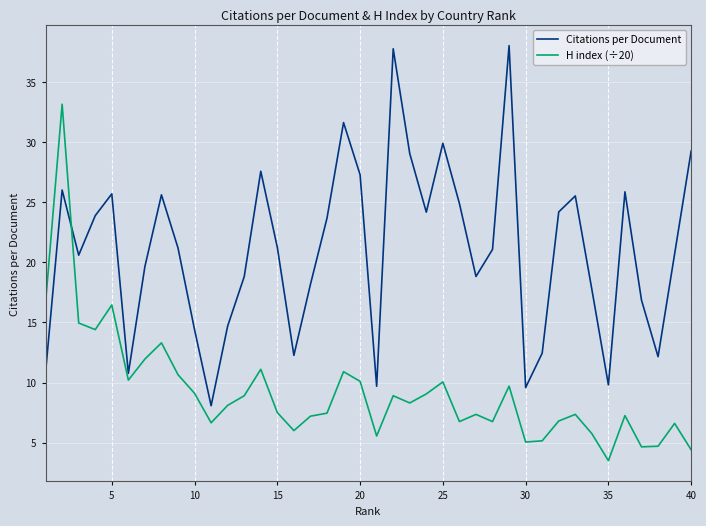

Which series has the largest total across all categories?

Citations per Document